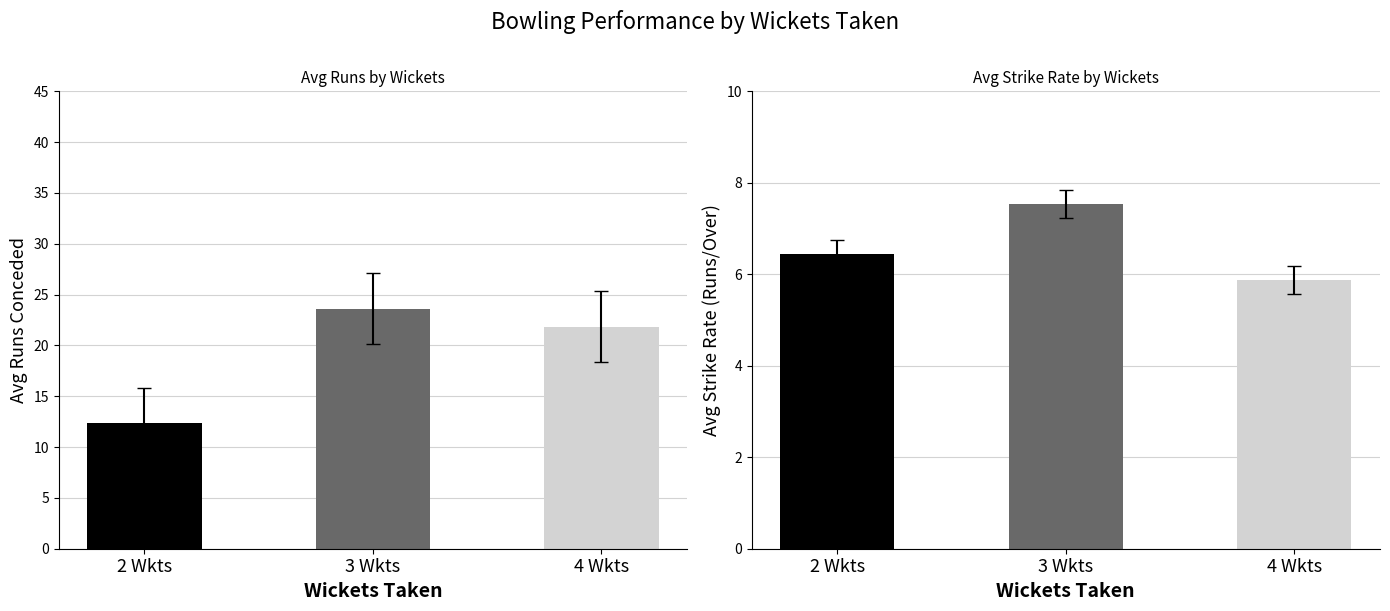

What is the difference between the Avg Runs values at 3 Wkts and 4 Wkts?

1.8